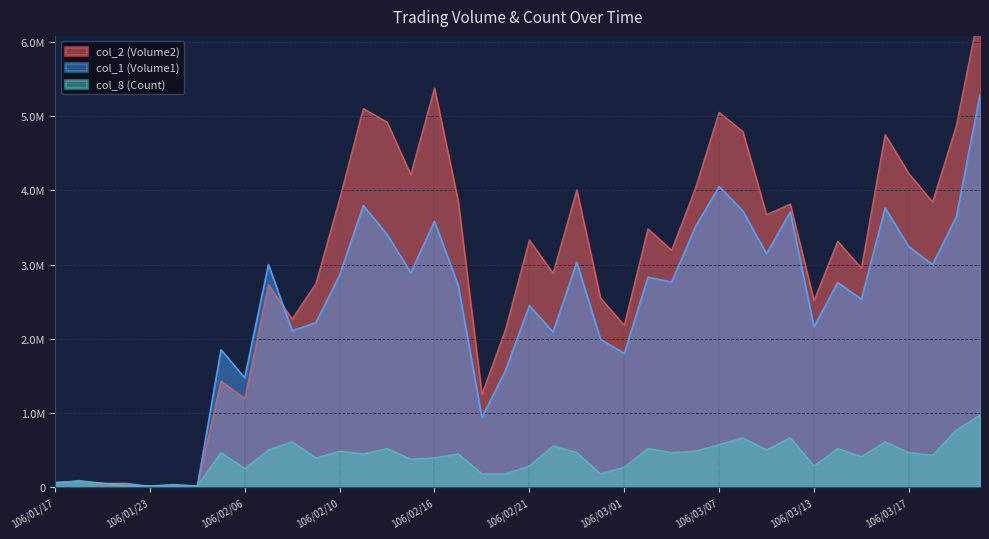

What is the sum of all col_1 (Volume1) values?

94212000.0